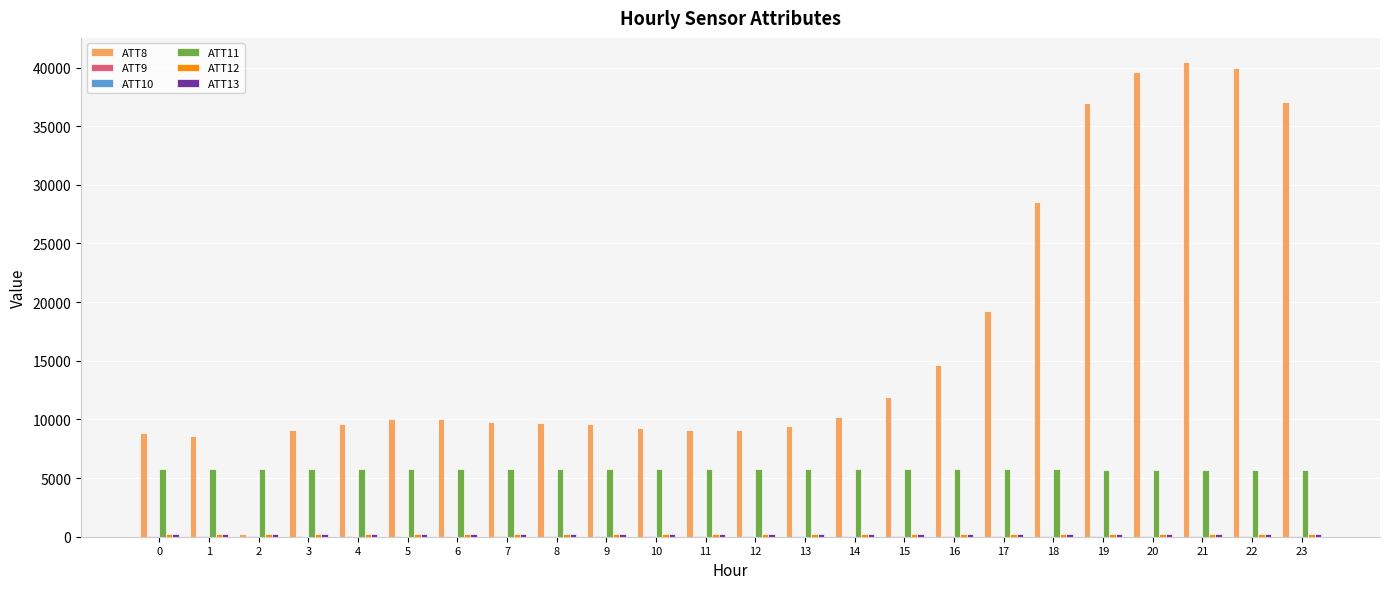

Is the value of ATT11 at 19 greater than the value of ATT8 at 7?

No